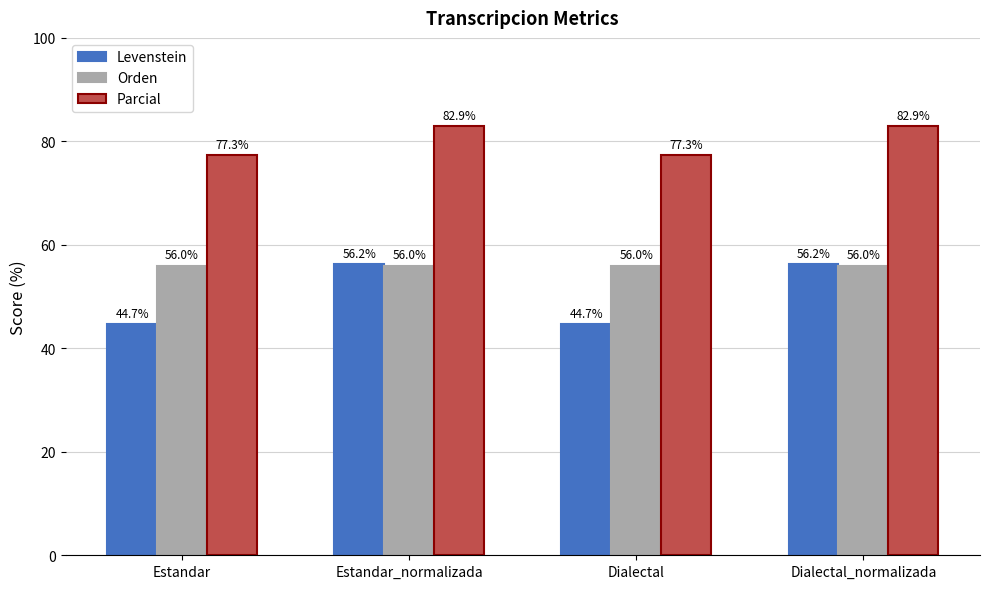

The value of Orden at Estandar_normalizada is 56.0. True or false?

True